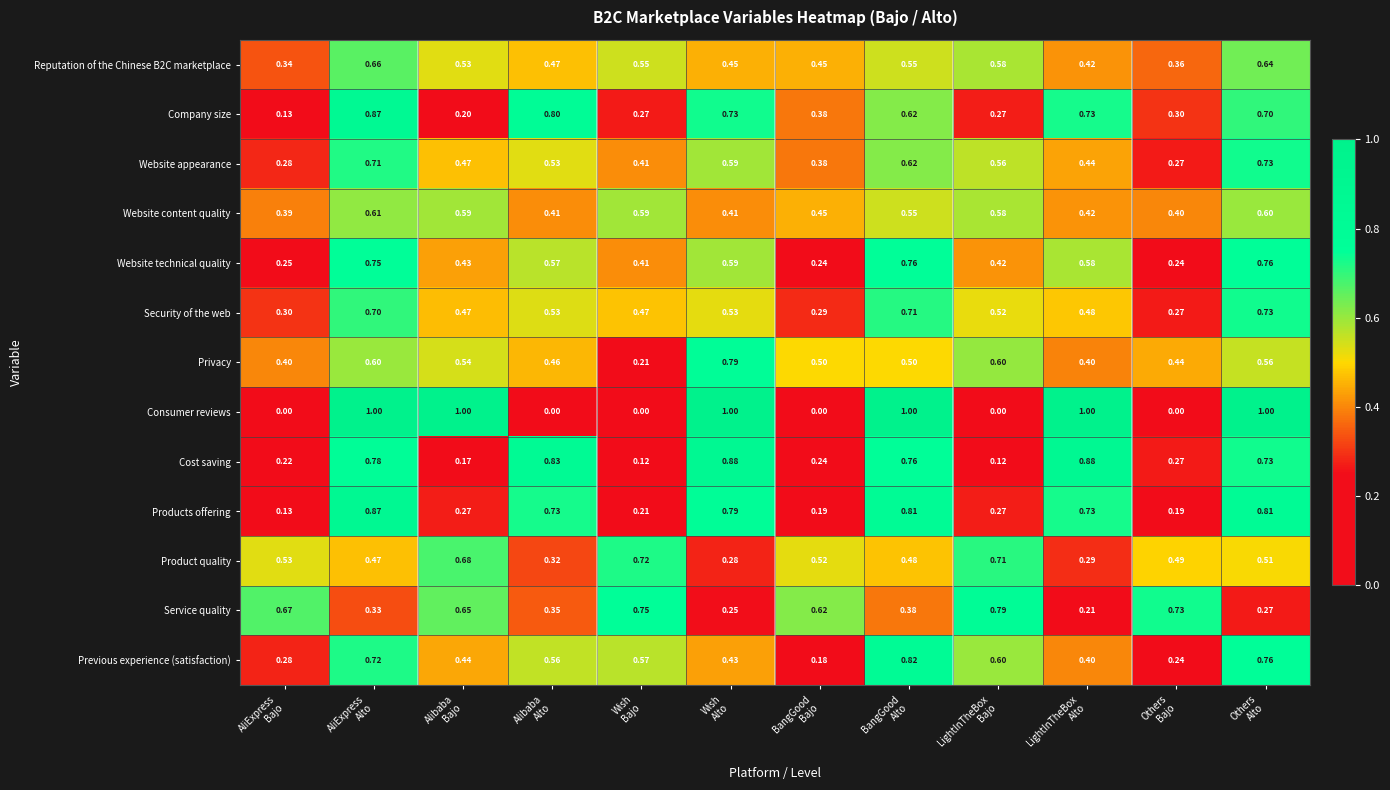

Which series has the largest range (max minus min)?

Consumer reviews